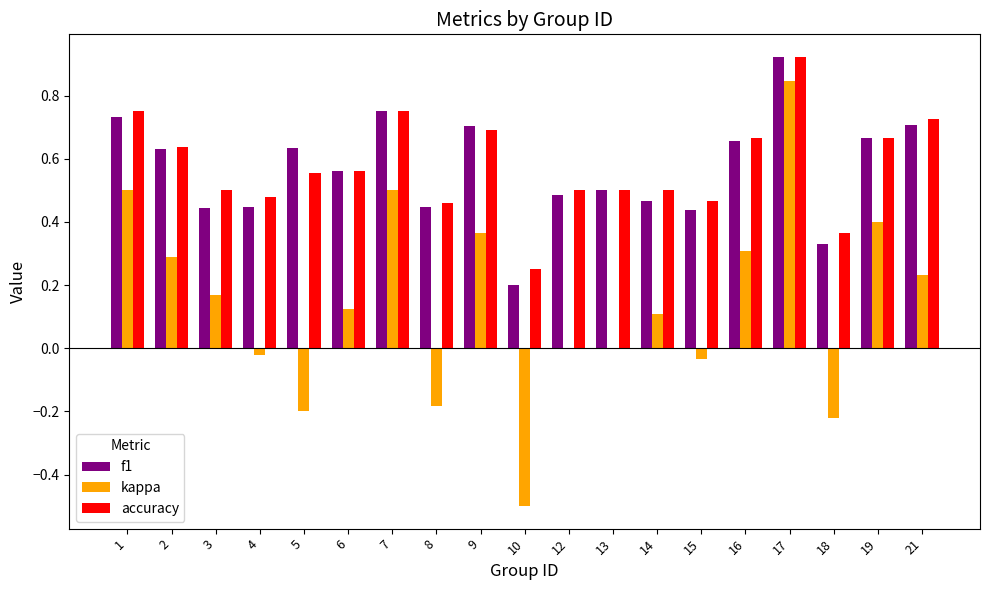

What is the total value across all series at 12?

1.0